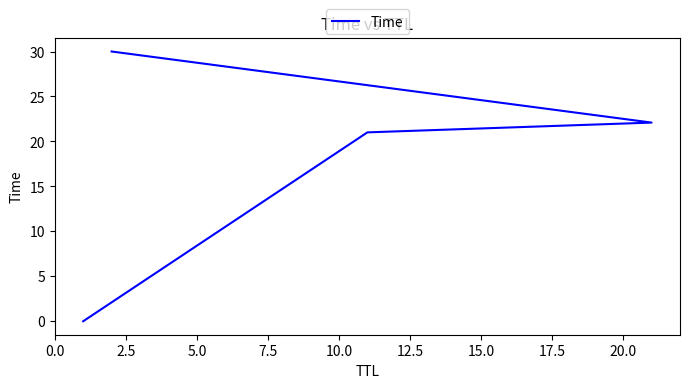

How many values are below 22?

2